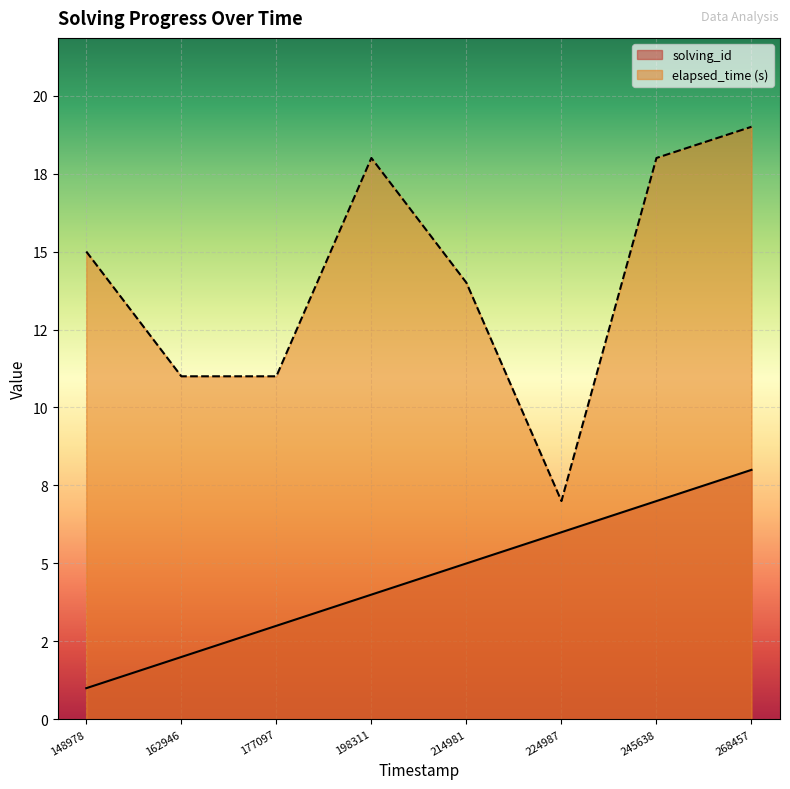

Does the chart display data point markers on the line(s)?

No